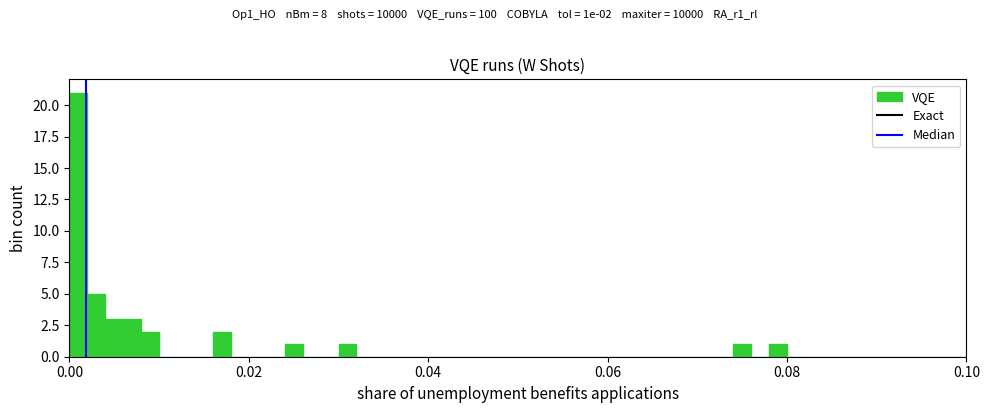

Read against the x-axis, roughly where is the centre of the tallest bar?

0.002